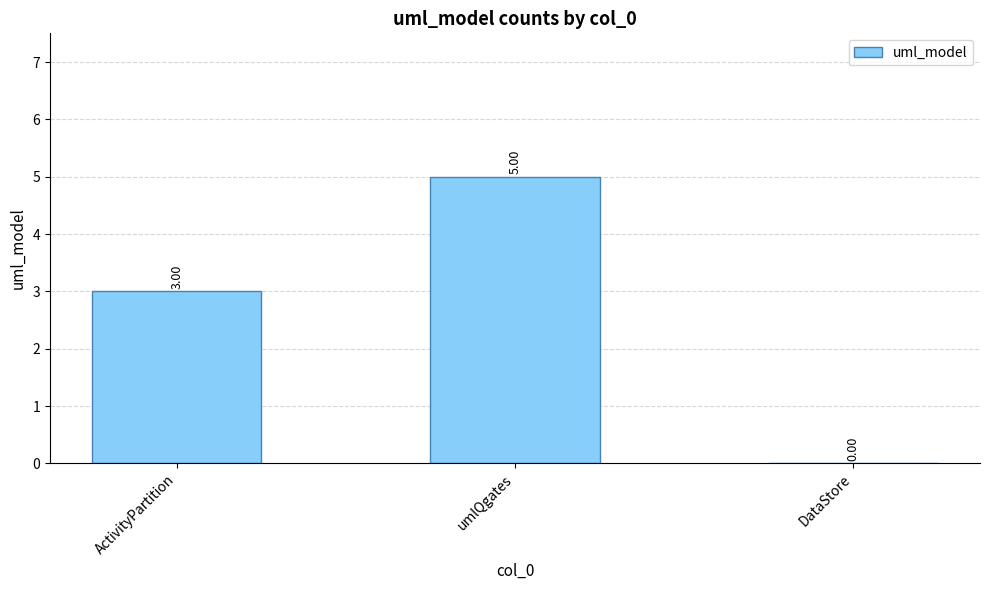

True or false: the data shows 3 at DataStore.

False